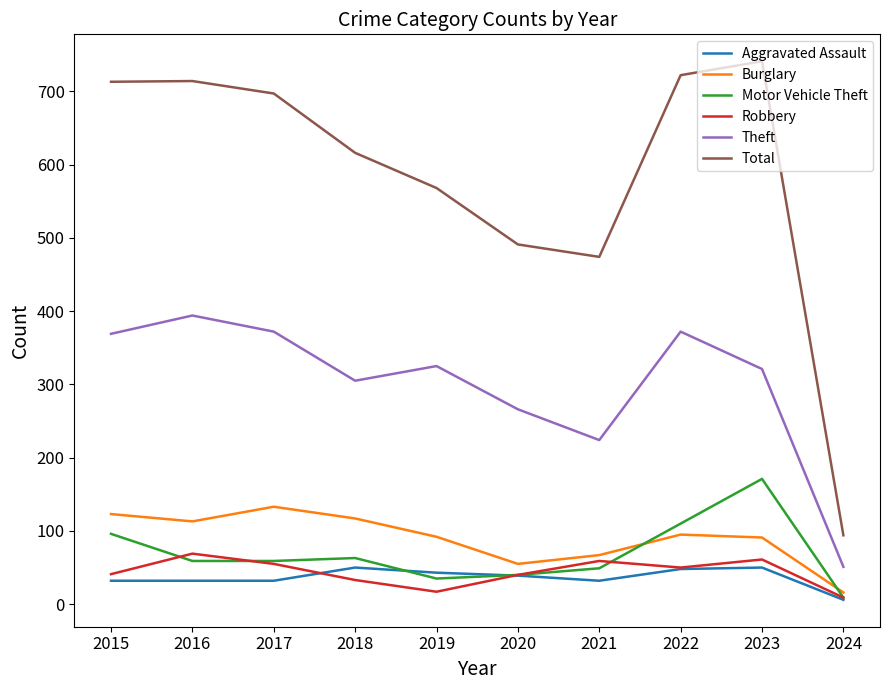

What is the total value across all series at 2019?

1080